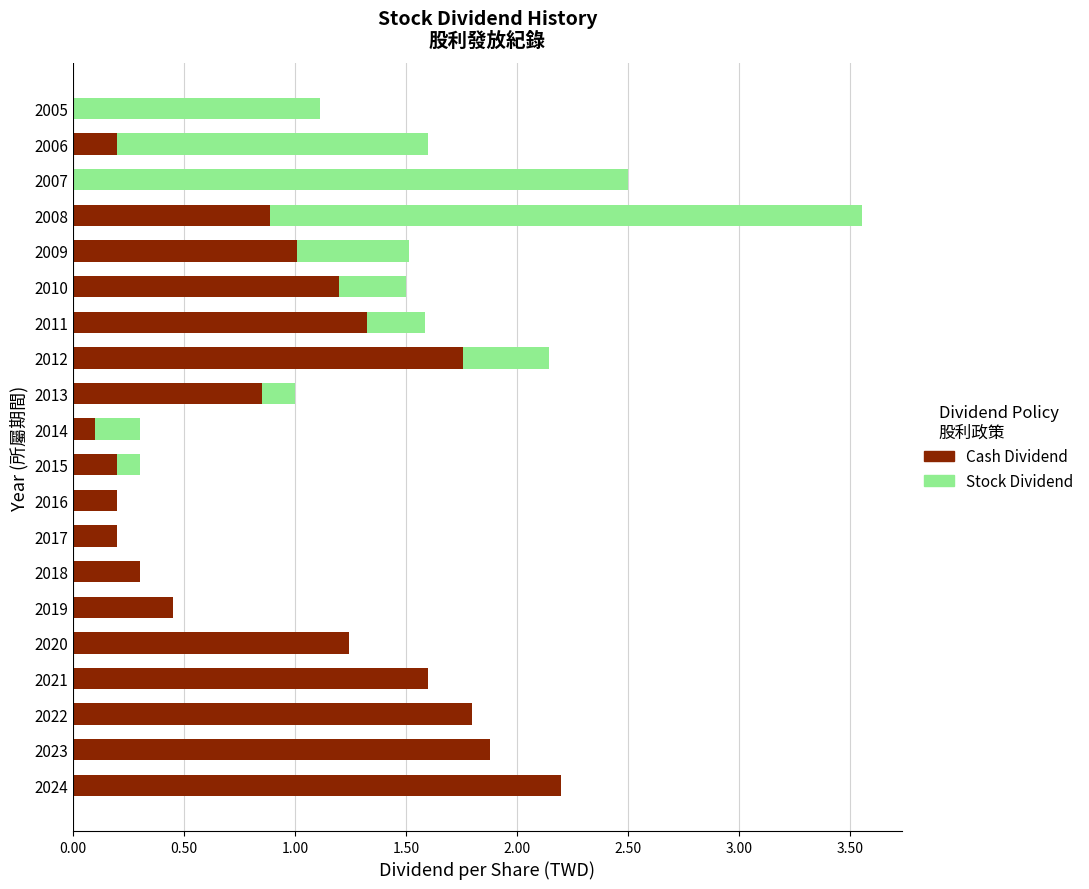

What is the sum of all Cash Dividend values?

17.4